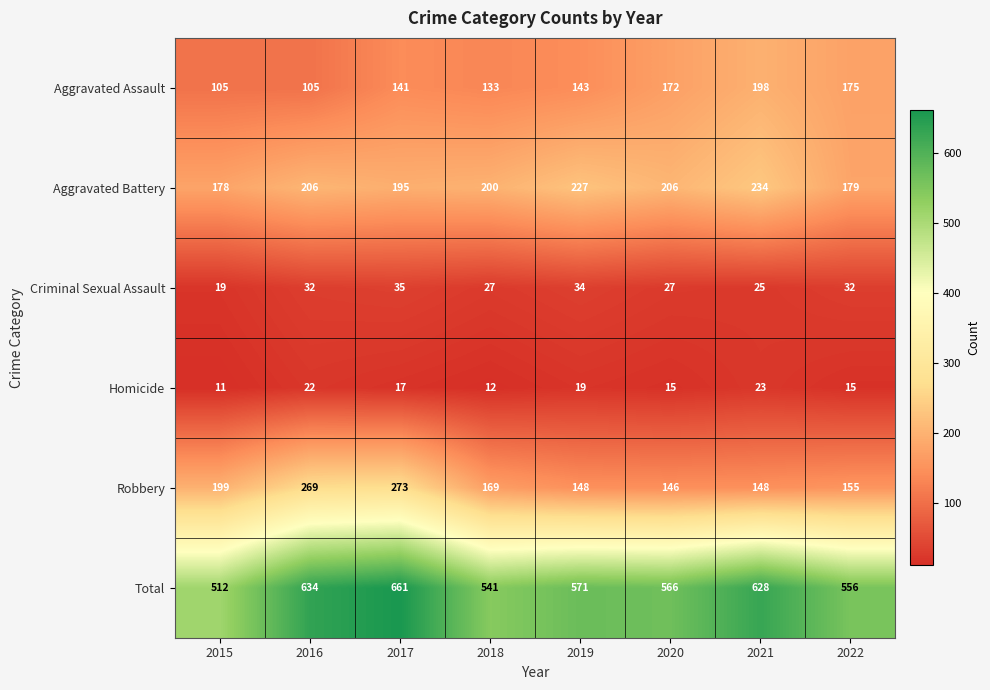

How many categories are shown in the chart?

8